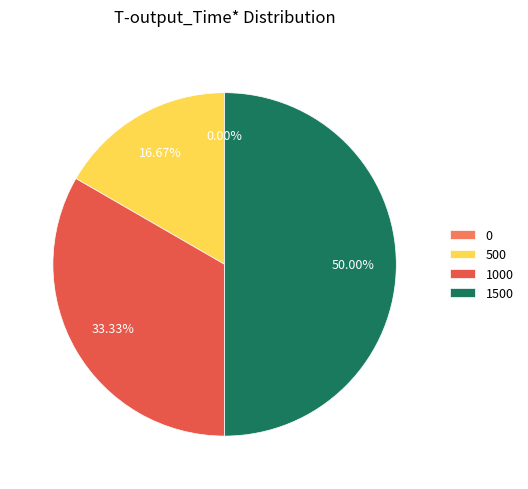

Count the number of slices in the pie.

4